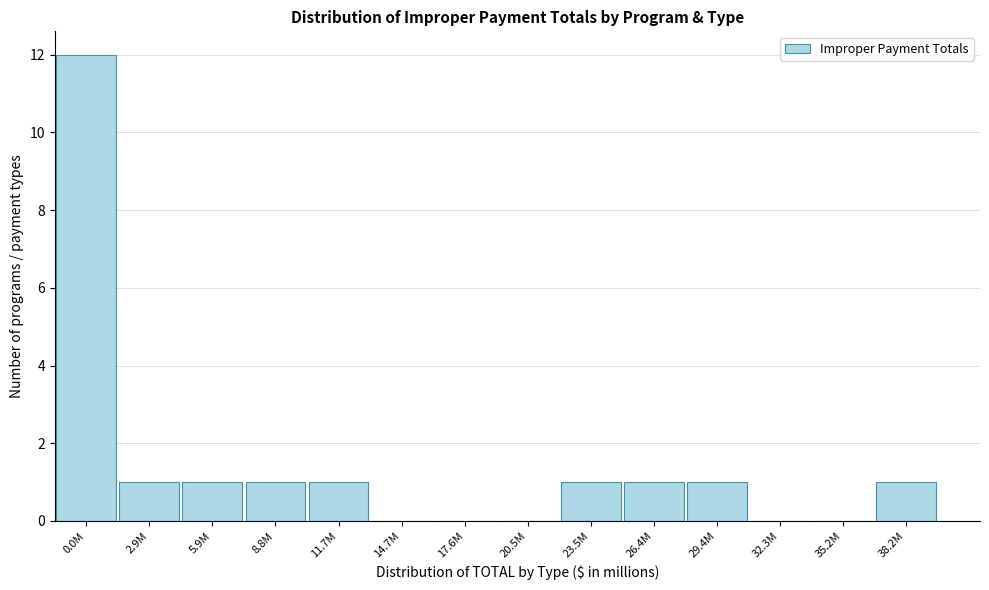

Reading left to right, transcribe all the data shown in this chart.

0.0M=12	2.9M=1	5.9M=1	8.8M=1	11.7M=1	14.7M=0	17.6M=0	20.5M=0	23.5M=1	26.4M=1	29.4M=1	32.3M=0	35.2M=0	38.2M=1